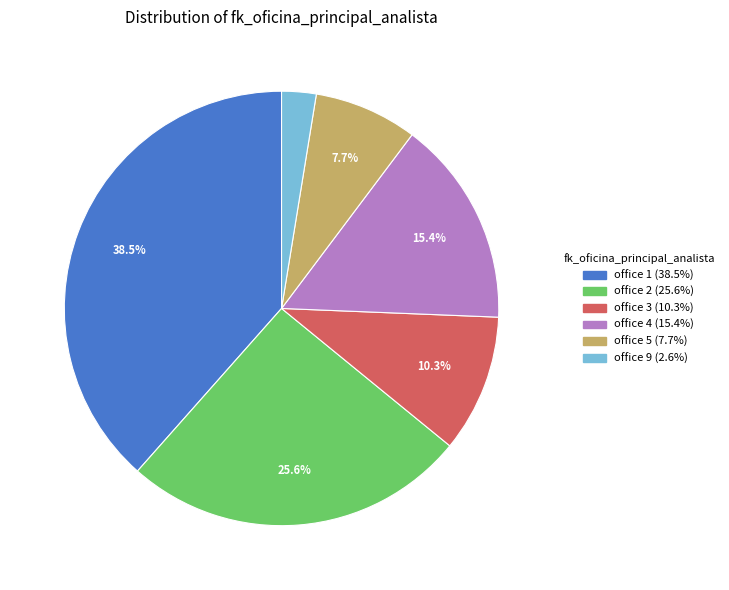

Is there any slice that represents more than half of the pie?

No